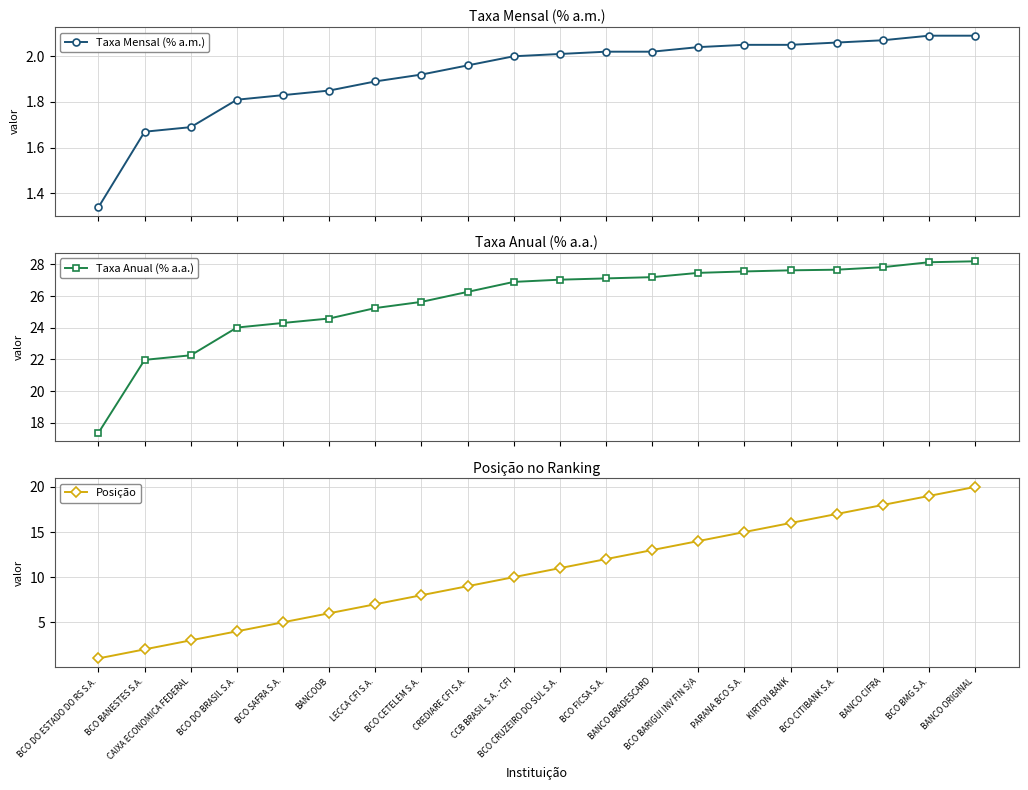

Where is Taxa Mensal (% a.m.) nearest to the value 1?

BCO DO ESTADO DO RS S.A.